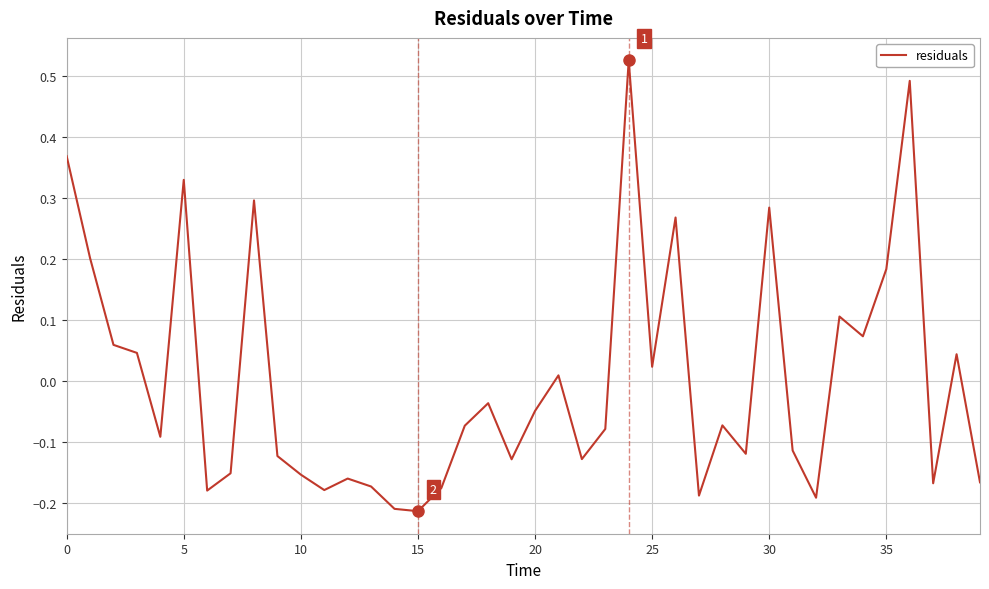

What is the difference between the maximum and minimum values?

0.7